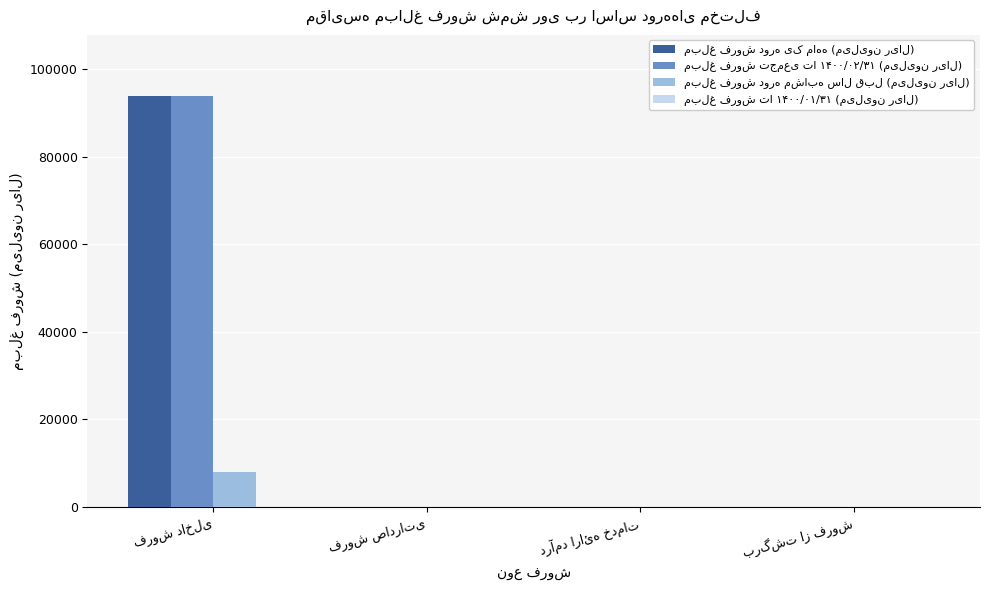

Does the chart contain stacked bars?

No